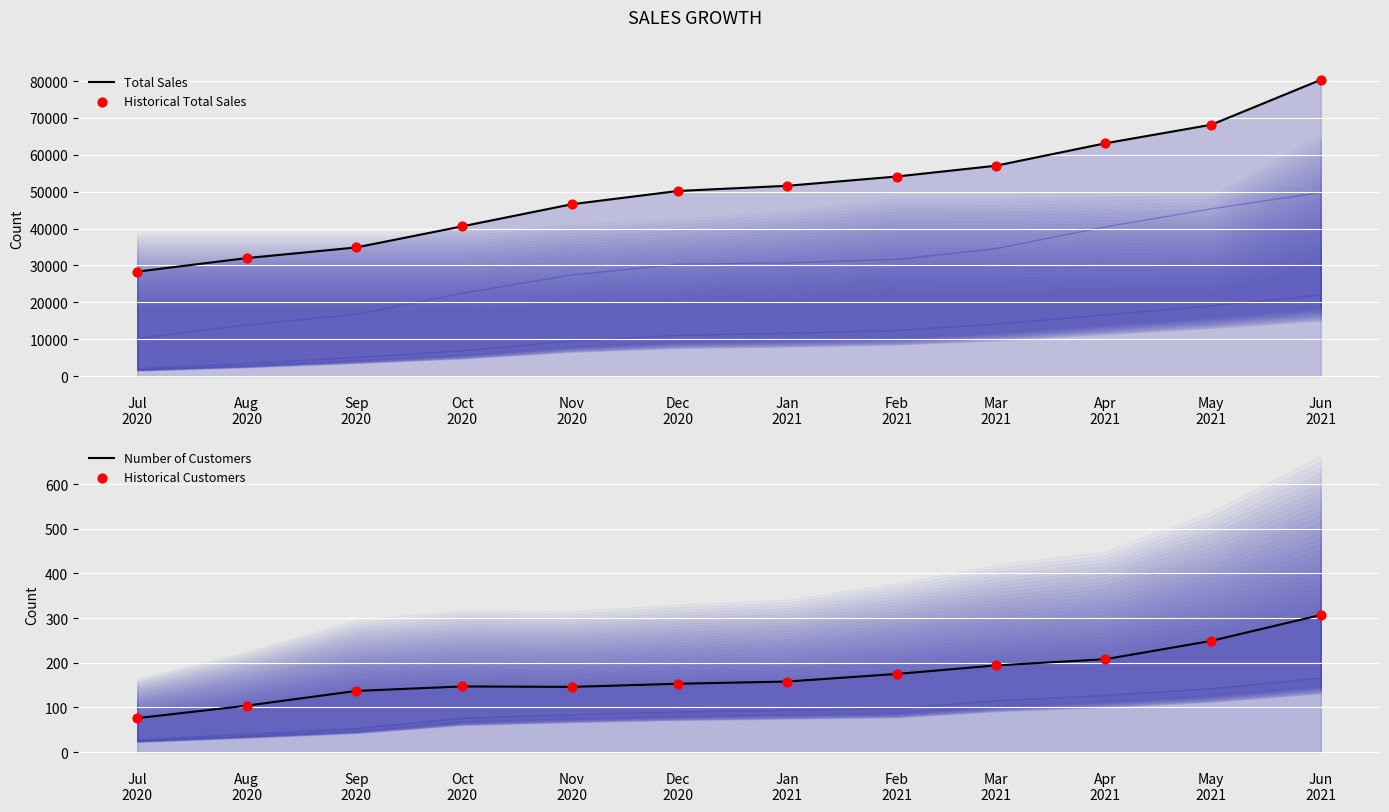

Is the value of Historical Customers at Jan
2021 greater than the value of Number of Customers at Dec
2020?

Yes